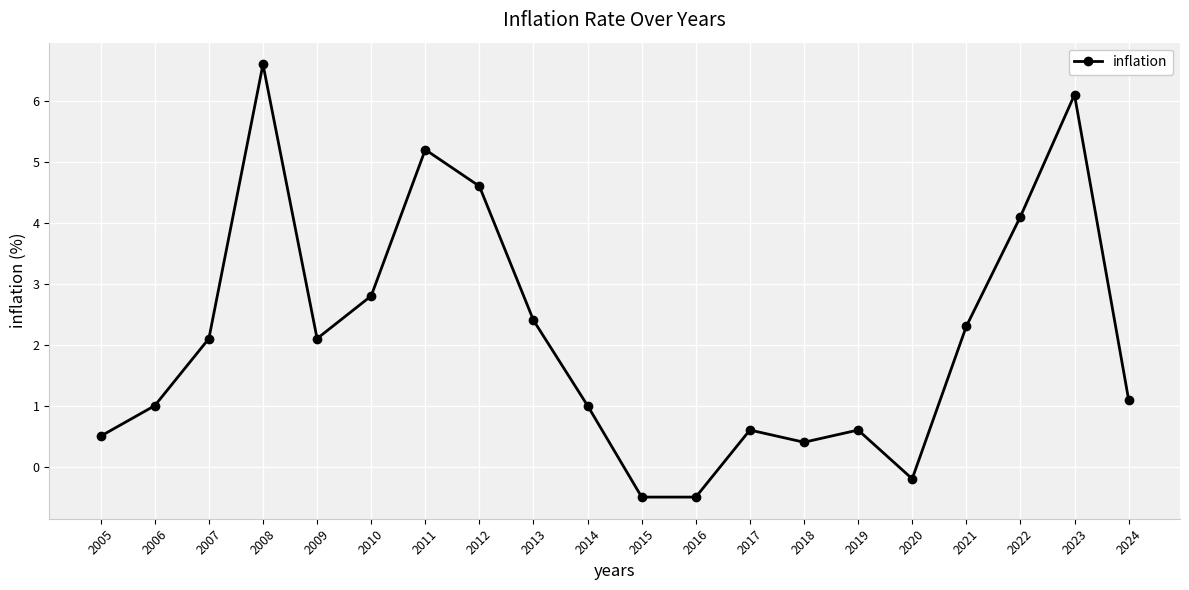

True or false: the data shows -0.5 at 2015.

True